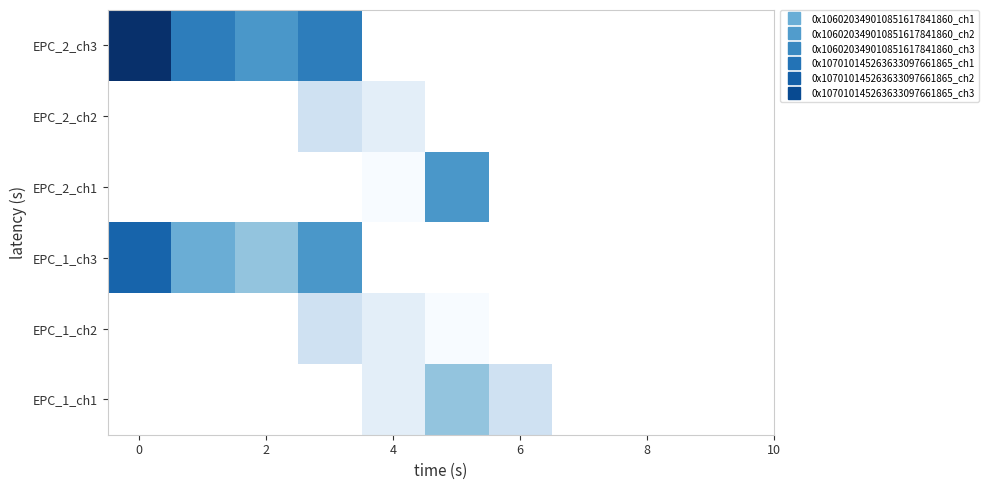

Which series has the largest range (max minus min)?

EPC_2_ch3